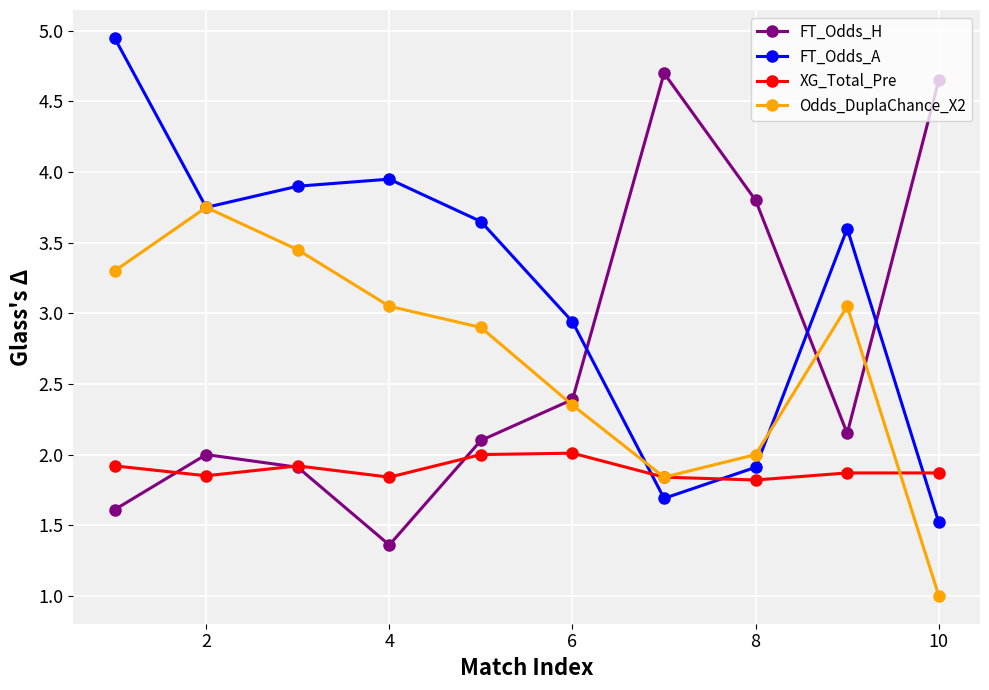

At how many categories does at least one series exceed 4?

3